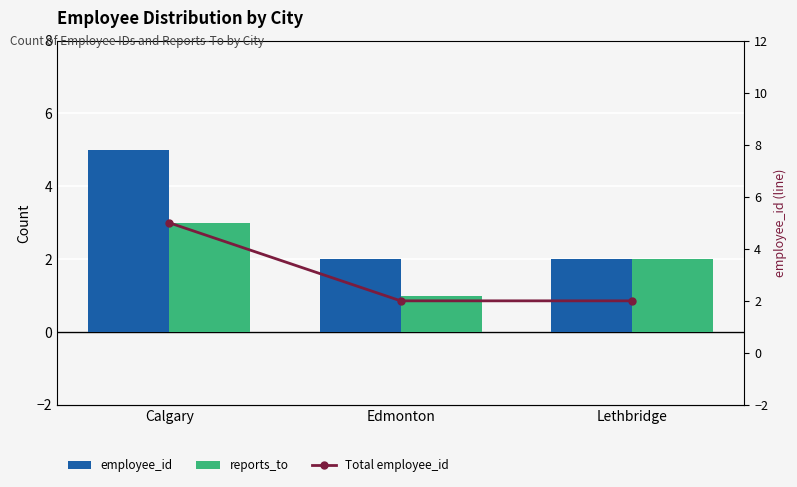

Which category has the highest value in the reports_to series?

Calgary